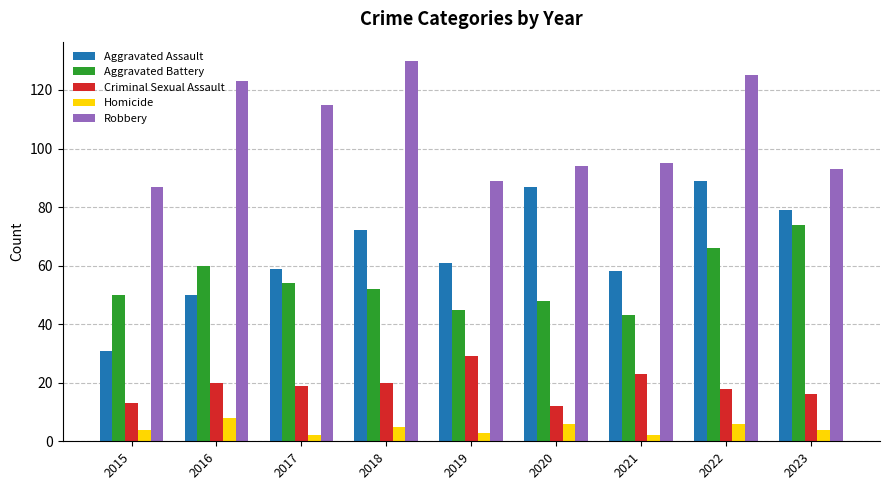

Reading right to left, list all the values displayed in this chart.

Aggravated Assault: 2023=79	2022=89	2021=58	2020=87	2019=61	2018=72	2017=59	2016=50	2015=31
Aggravated Battery: 2023=74	2022=66	2021=43	2020=48	2019=45	2018=52	2017=54	2016=60	2015=50
Criminal Sexual Assault: 2023=16	2022=18	2021=23	2020=12	2019=29	2018=20	2017=19	2016=20	2015=13
Homicide: 2023=4	2022=6	2021=2	2020=6	2019=3	2018=5	2017=2	2016=8	2015=4
Robbery: 2023=93	2022=125	2021=95	2020=94	2019=89	2018=130	2017=115	2016=123	2015=87